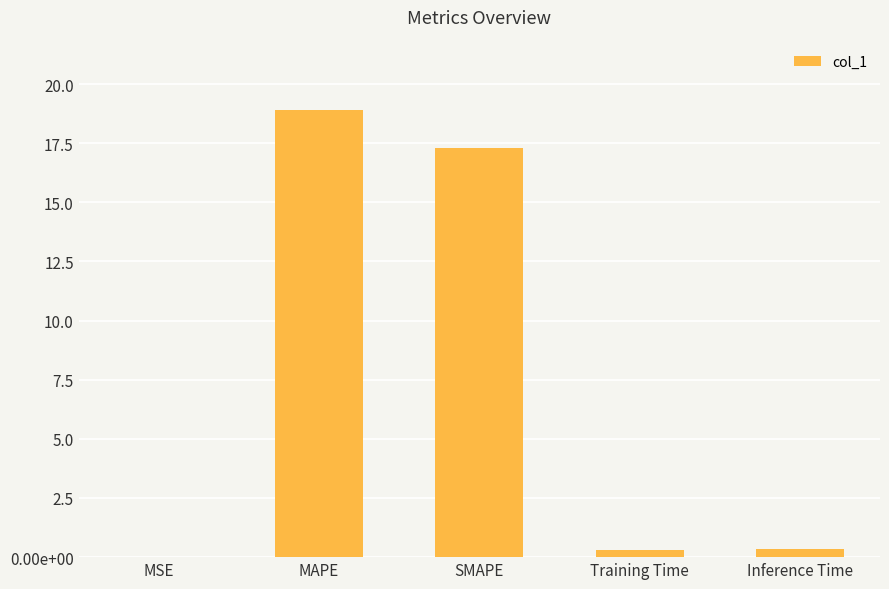

Which label corresponds to the largest value in the chart?

MAPE